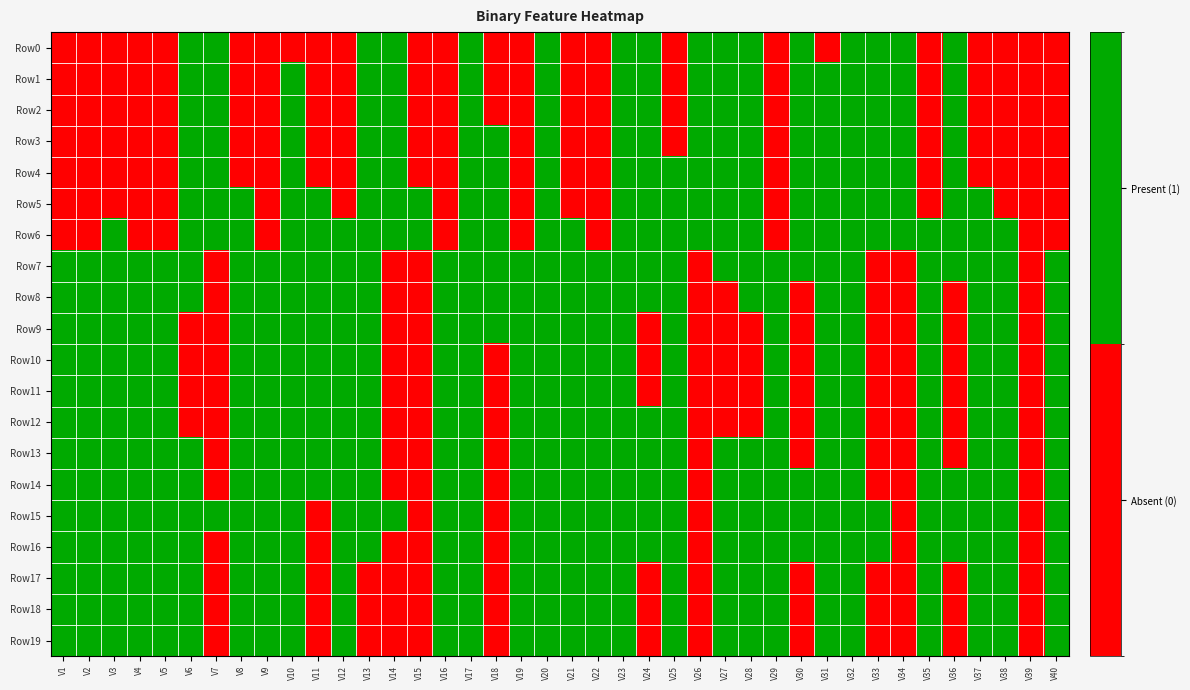

Reading right to left, list all the values displayed in this chart.

Row0: V40=0	V39=0	V38=0	V37=0	V36=1	V35=0	V34=1	V33=1	V32=1	V31=0	V30=1	V29=0	V28=1	V27=1	V26=1	V25=0	V24=1	V23=1	V22=0	V21=0	V20=1	V19=0	V18=0	V17=1	V16=0	V15=0	V14=1	V13=1	V12=0	V11=0	V10=0	V9=0	V8=0	V7=1	V6=1	V5=0	V4=0	V3=0	V2=0	V1=0
Row1: V40=0	V39=0	V38=0	V37=0	V36=1	V35=0	V34=1	V33=1	V32=1	V31=1	V30=1	V29=0	V28=1	V27=1	V26=1	V25=0	V24=1	V23=1	V22=0	V21=0	V20=1	V19=0	V18=0	V17=1	V16=0	V15=0	V14=1	V13=1	V12=0	V11=0	V10=1	V9=0	V8=0	V7=1	V6=1	V5=0	V4=0	V3=0	V2=0	V1=0
Row2: V40=0	V39=0	V38=0	V37=0	V36=1	V35=0	V34=1	V33=1	V32=1	V31=1	V30=1	V29=0	V28=1	V27=1	V26=1	V25=0	V24=1	V23=1	V22=0	V21=0	V20=1	V19=0	V18=0	V17=1	V16=0	V15=0	V14=1	V13=1	V12=0	V11=0	V10=1	V9=0	V8=0	V7=1	V6=1	V5=0	V4=0	V3=0	V2=0	V1=0
Row3: V40=0	V39=0	V38=0	V37=0	V36=1	V35=0	V34=1	V33=1	V32=1	V31=1	V30=1	V29=0	V28=1	V27=1	V26=1	V25=0	V24=1	V23=1	V22=0	V21=0	V20=1	V19=0	V18=1	V17=1	V16=0	V15=0	V14=1	V13=1	V12=0	V11=0	V10=1	V9=0	V8=0	V7=1	V6=1	V5=0	V4=0	V3=0	V2=0	V1=0
Row4: V40=0	V39=0	V38=0	V37=0	V36=1	V35=0	V34=1	V33=1	V32=1	V31=1	V30=1	V29=0	V28=1	V27=1	V26=1	V25=1	V24=1	V23=1	V22=0	V21=0	V20=1	V19=0	V18=1	V17=1	V16=0	V15=0	V14=1	V13=1	V12=0	V11=0	V10=1	V9=0	V8=0	V7=1	V6=1	V5=0	V4=0	V3=0	V2=0	V1=0
Row5: V40=0	V39=0	V38=0	V37=1	V36=1	V35=0	V34=1	V33=1	V32=1	V31=1	V30=1	V29=0	V28=1	V27=1	V26=1	V25=1	V24=1	V23=1	V22=0	V21=0	V20=1	V19=0	V18=1	V17=1	V16=0	V15=1	V14=1	V13=1	V12=0	V11=1	V10=1	V9=0	V8=1	V7=1	V6=1	V5=0	V4=0	V3=0	V2=0	V1=0
Row6: V40=0	V39=0	V38=1	V37=1	V36=1	V35=1	V34=1	V33=1	V32=1	V31=1	V30=1	V29=0	V28=1	V27=1	V26=1	V25=1	V24=1	V23=1	V22=0	V21=1	V20=1	V19=0	V18=1	V17=1	V16=0	V15=1	V14=1	V13=1	V12=1	V11=1	V10=1	V9=0	V8=1	V7=1	V6=1	V5=0	V4=0	V3=1	V2=0	V1=0
Row7: V40=1	V39=0	V38=1	V37=1	V36=1	V35=1	V34=0	V33=0	V32=1	V31=1	V30=1	V29=1	V28=1	V27=1	V26=0	V25=1	V24=1	V23=1	V22=1	V21=1	V20=1	V19=1	V18=1	V17=1	V16=1	V15=0	V14=0	V13=1	V12=1	V11=1	V10=1	V9=1	V8=1	V7=0	V6=1	V5=1	V4=1	V3=1	V2=1	V1=1
Row8: V40=1	V39=0	V38=1	V37=1	V36=0	V35=1	V34=0	V33=0	V32=1	V31=1	V30=0	V29=1	V28=1	V27=0	V26=0	V25=1	V24=1	V23=1	V22=1	V21=1	V20=1	V19=1	V18=1	V17=1	V16=1	V15=0	V14=0	V13=1	V12=1	V11=1	V10=1	V9=1	V8=1	V7=0	V6=1	V5=1	V4=1	V3=1	V2=1	V1=1
Row9: V40=1	V39=0	V38=1	V37=1	V36=0	V35=1	V34=0	V33=0	V32=1	V31=1	V30=0	V29=1	V28=0	V27=0	V26=0	V25=1	V24=0	V23=1	V22=1	V21=1	V20=1	V19=1	V18=1	V17=1	V16=1	V15=0	V14=0	V13=1	V12=1	V11=1	V10=1	V9=1	V8=1	V7=0	V6=0	V5=1	V4=1	V3=1	V2=1	V1=1
Row10: V40=1	V39=0	V38=1	V37=1	V36=0	V35=1	V34=0	V33=0	V32=1	V31=1	V30=0	V29=1	V28=0	V27=0	V26=0	V25=1	V24=0	V23=1	V22=1	V21=1	V20=1	V19=1	V18=0	V17=1	V16=1	V15=0	V14=0	V13=1	V12=1	V11=1	V10=1	V9=1	V8=1	V7=0	V6=0	V5=1	V4=1	V3=1	V2=1	V1=1
Row11: V40=1	V39=0	V38=1	V37=1	V36=0	V35=1	V34=0	V33=0	V32=1	V31=1	V30=0	V29=1	V28=0	V27=0	V26=0	V25=1	V24=0	V23=1	V22=1	V21=1	V20=1	V19=1	V18=0	V17=1	V16=1	V15=0	V14=0	V13=1	V12=1	V11=1	V10=1	V9=1	V8=1	V7=0	V6=0	V5=1	V4=1	V3=1	V2=1	V1=1
Row12: V40=1	V39=0	V38=1	V37=1	V36=0	V35=1	V34=0	V33=0	V32=1	V31=1	V30=0	V29=1	V28=0	V27=0	V26=0	V25=1	V24=1	V23=1	V22=1	V21=1	V20=1	V19=1	V18=0	V17=1	V16=1	V15=0	V14=0	V13=1	V12=1	V11=1	V10=1	V9=1	V8=1	V7=0	V6=0	V5=1	V4=1	V3=1	V2=1	V1=1
Row13: V40=1	V39=0	V38=1	V37=1	V36=0	V35=1	V34=0	V33=0	V32=1	V31=1	V30=0	V29=1	V28=1	V27=1	V26=0	V25=1	V24=1	V23=1	V22=1	V21=1	V20=1	V19=1	V18=0	V17=1	V16=1	V15=0	V14=0	V13=1	V12=1	V11=1	V10=1	V9=1	V8=1	V7=0	V6=1	V5=1	V4=1	V3=1	V2=1	V1=1
Row14: V40=1	V39=0	V38=1	V37=1	V36=1	V35=1	V34=0	V33=0	V32=1	V31=1	V30=1	V29=1	V28=1	V27=1	V26=0	V25=1	V24=1	V23=1	V22=1	V21=1	V20=1	V19=1	V18=0	V17=1	V16=1	V15=0	V14=0	V13=1	V12=1	V11=1	V10=1	V9=1	V8=1	V7=0	V6=1	V5=1	V4=1	V3=1	V2=1	V1=1
Row15: V40=1	V39=0	V38=1	V37=1	V36=1	V35=1	V34=0	V33=1	V32=1	V31=1	V30=1	V29=1	V28=1	V27=1	V26=0	V25=1	V24=1	V23=1	V22=1	V21=1	V20=1	V19=1	V18=0	V17=1	V16=1	V15=0	V14=1	V13=1	V12=1	V11=0	V10=1	V9=1	V8=1	V7=1	V6=1	V5=1	V4=1	V3=1	V2=1	V1=1
Row16: V40=1	V39=0	V38=1	V37=1	V36=1	V35=1	V34=0	V33=1	V32=1	V31=1	V30=1	V29=1	V28=1	V27=1	V26=0	V25=1	V24=1	V23=1	V22=1	V21=1	V20=1	V19=1	V18=0	V17=1	V16=1	V15=0	V14=0	V13=1	V12=1	V11=0	V10=1	V9=1	V8=1	V7=0	V6=1	V5=1	V4=1	V3=1	V2=1	V1=1
Row17: V40=1	V39=0	V38=1	V37=1	V36=0	V35=1	V34=0	V33=0	V32=1	V31=1	V30=0	V29=1	V28=1	V27=1	V26=0	V25=1	V24=0	V23=1	V22=1	V21=1	V20=1	V19=1	V18=0	V17=1	V16=1	V15=0	V14=0	V13=0	V12=1	V11=0	V10=1	V9=1	V8=1	V7=0	V6=1	V5=1	V4=1	V3=1	V2=1	V1=1
Row18: V40=1	V39=0	V38=1	V37=1	V36=0	V35=1	V34=0	V33=0	V32=1	V31=1	V30=0	V29=1	V28=1	V27=1	V26=0	V25=1	V24=0	V23=1	V22=1	V21=1	V20=1	V19=1	V18=0	V17=1	V16=1	V15=0	V14=0	V13=0	V12=1	V11=0	V10=1	V9=1	V8=1	V7=0	V6=1	V5=1	V4=1	V3=1	V2=1	V1=1
Row19: V40=1	V39=0	V38=1	V37=1	V36=0	V35=1	V34=0	V33=0	V32=1	V31=1	V30=0	V29=1	V28=1	V27=1	V26=0	V25=1	V24=0	V23=1	V22=1	V21=1	V20=1	V19=1	V18=0	V17=1	V16=1	V15=0	V14=0	V13=0	V12=1	V11=0	V10=1	V9=1	V8=1	V7=0	V6=1	V5=1	V4=1	V3=1	V2=1	V1=1